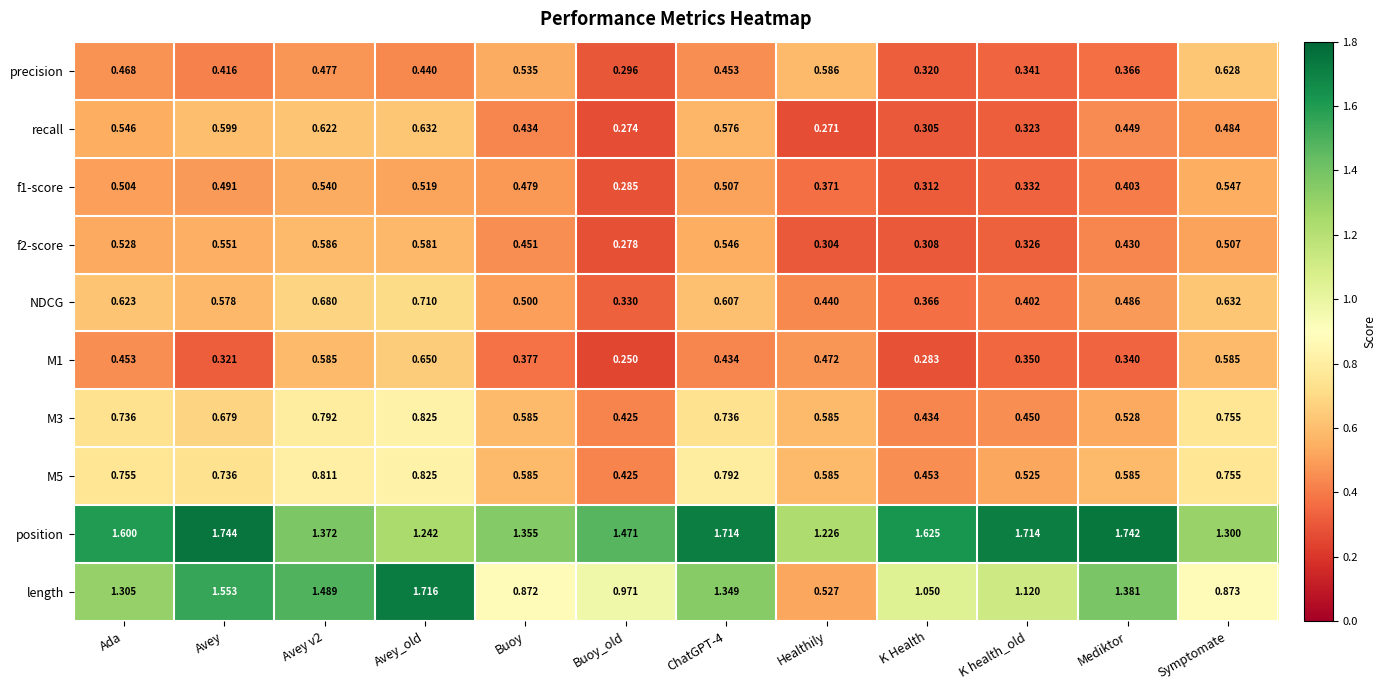

Where is NDCG nearest to the value 0?

Buoy_old